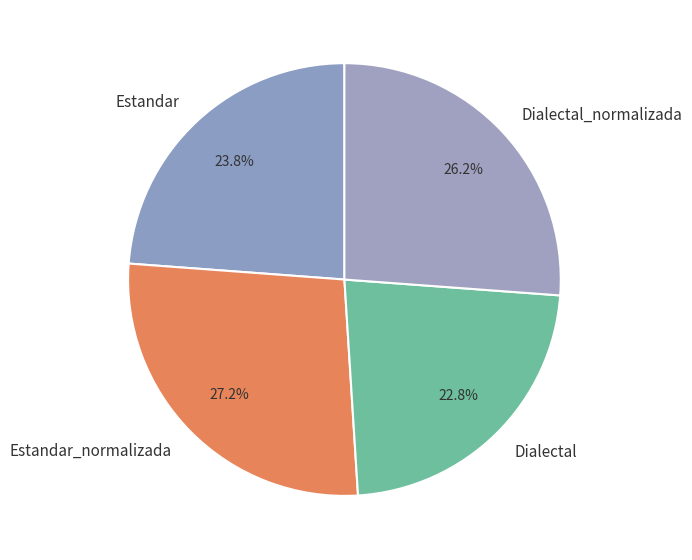

How many slices are in this pie chart?

4